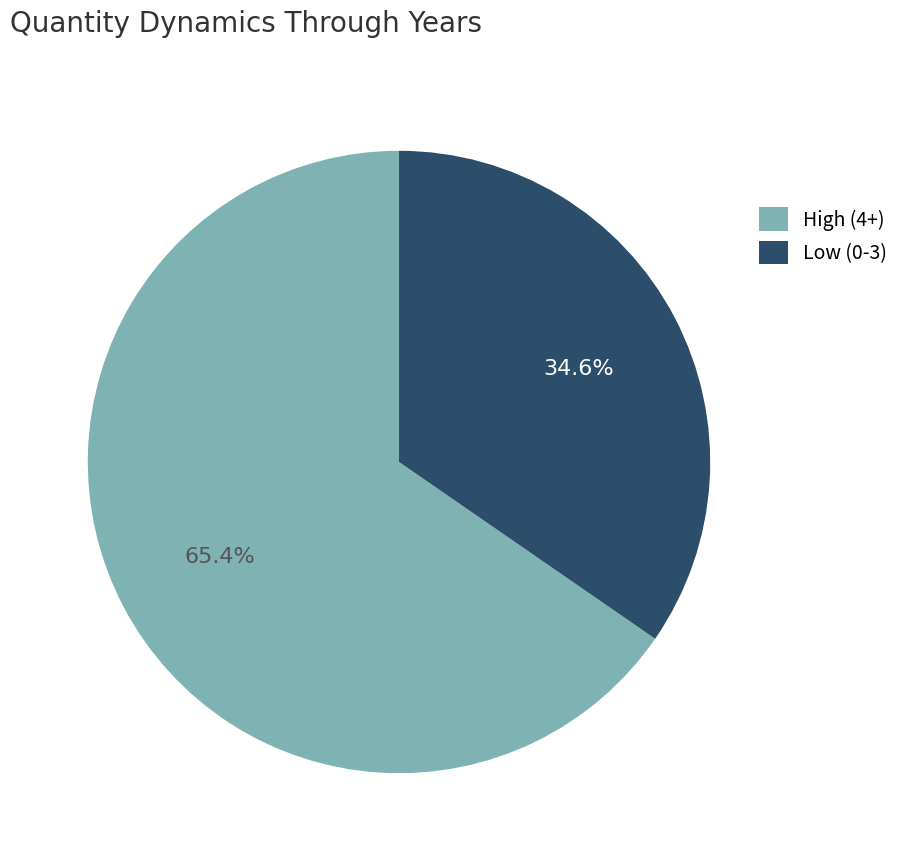

What percentage is NOT represented by Low (0-3)?

65.4%